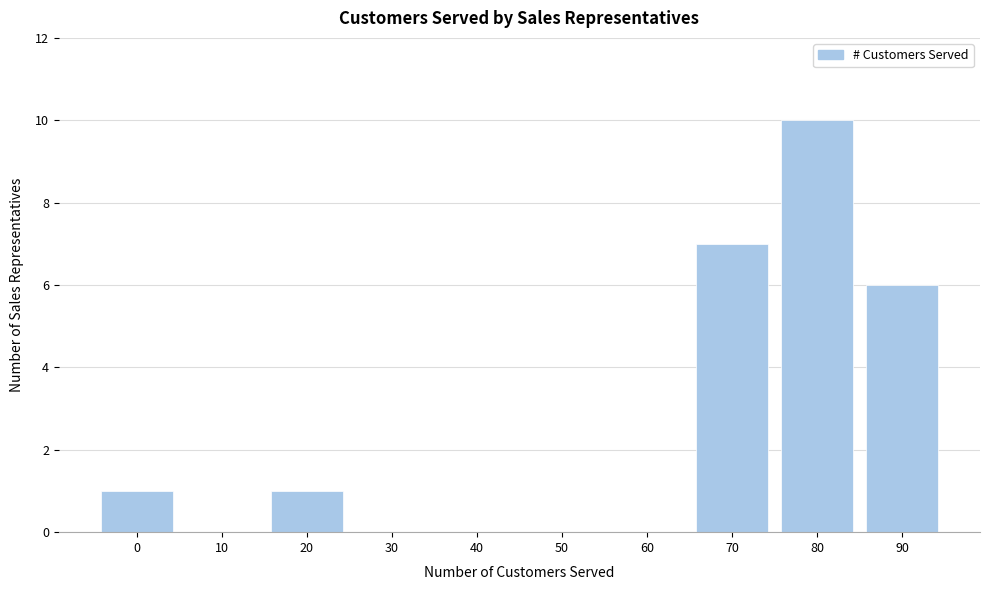

Reading left to right, list all the values displayed in this chart.

0=1	10=0	20=1	30=0	40=0	50=0	60=0	70=7	80=10	90=6